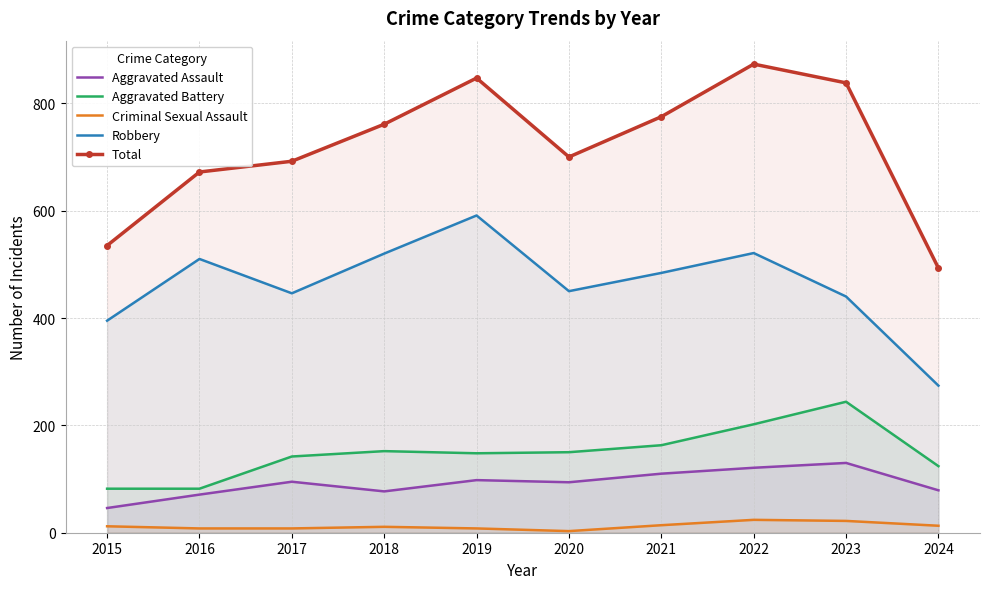

Which has a higher value, 2021 or 2022?

2022